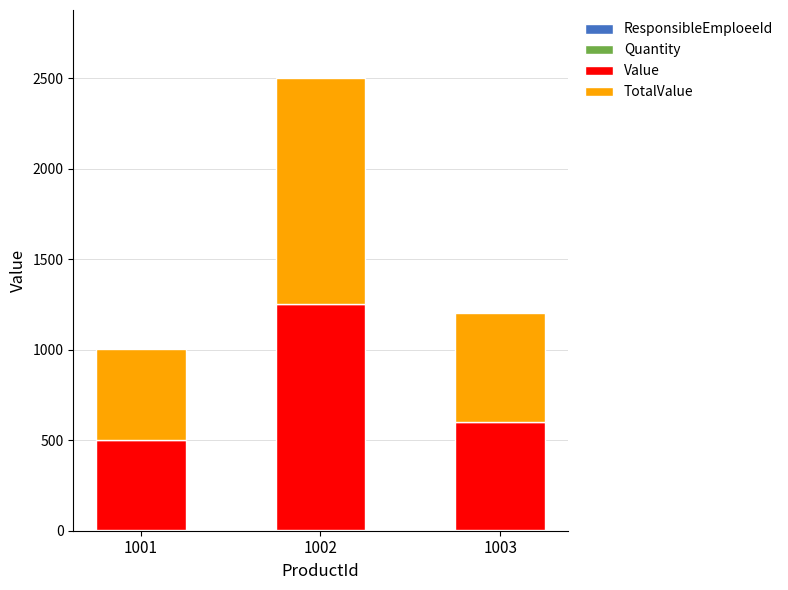

At which category is the sum across all series the highest?

1002